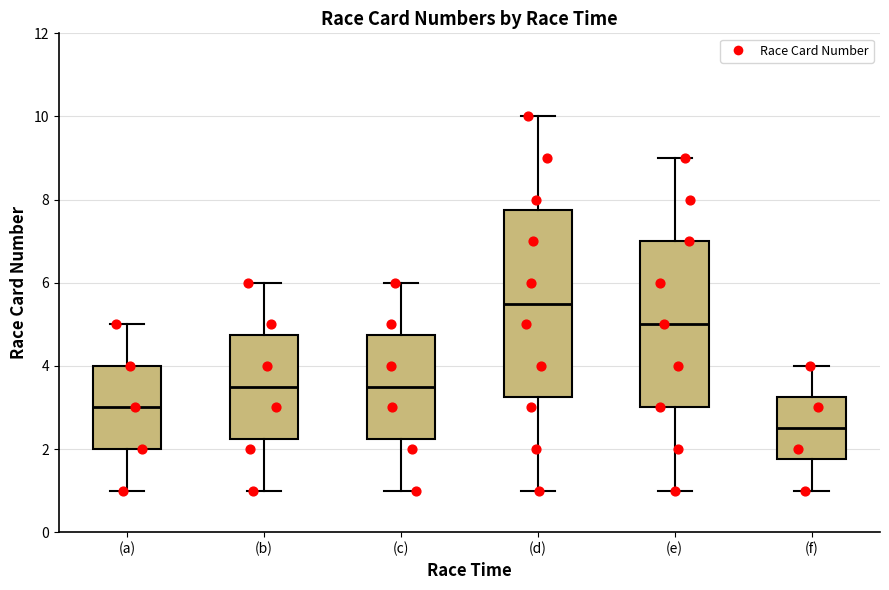

Where does the median line of the box for (f) sit on the y-axis? The values are not printed on the chart, so give them approximately, as read against the axis.

2.6